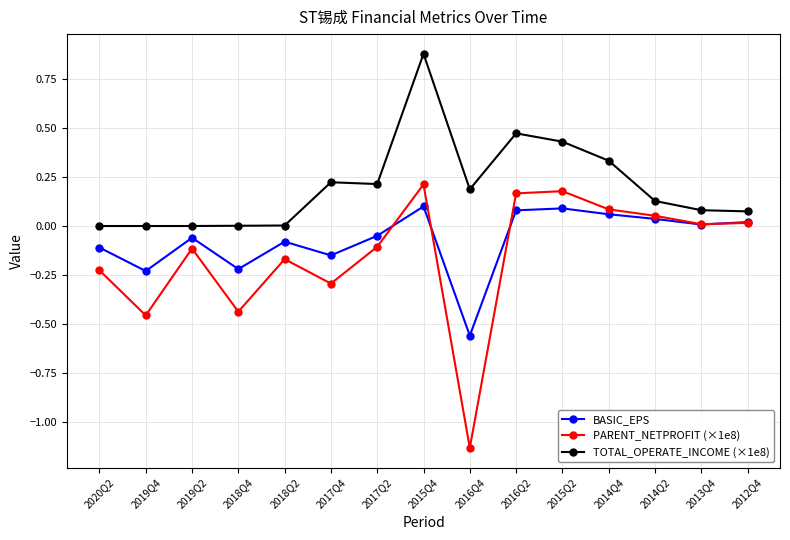

Rank the series by their average value, from lowest to highest.

PARENT_NETPROFIT (×1e8), BASIC_EPS, TOTAL_OPERATE_INCOME (×1e8)